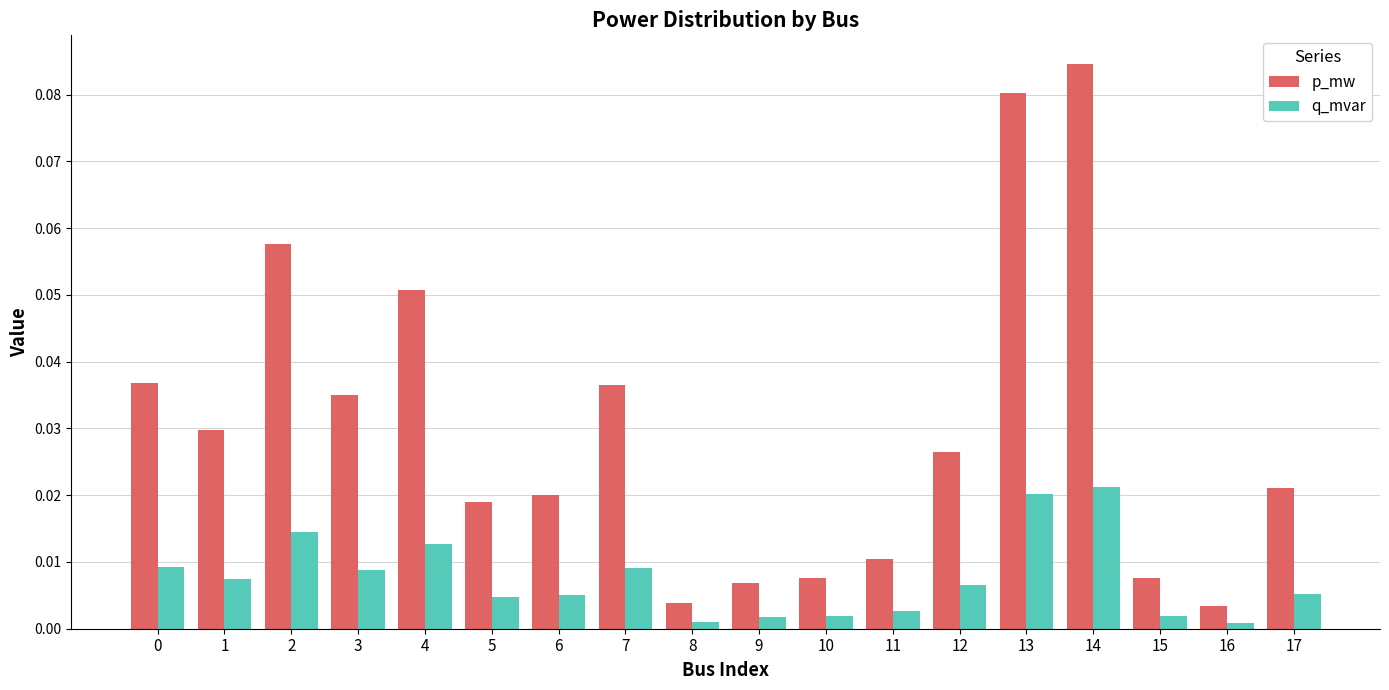

The p_mw series shows 0.0 at 16. True or false?

True